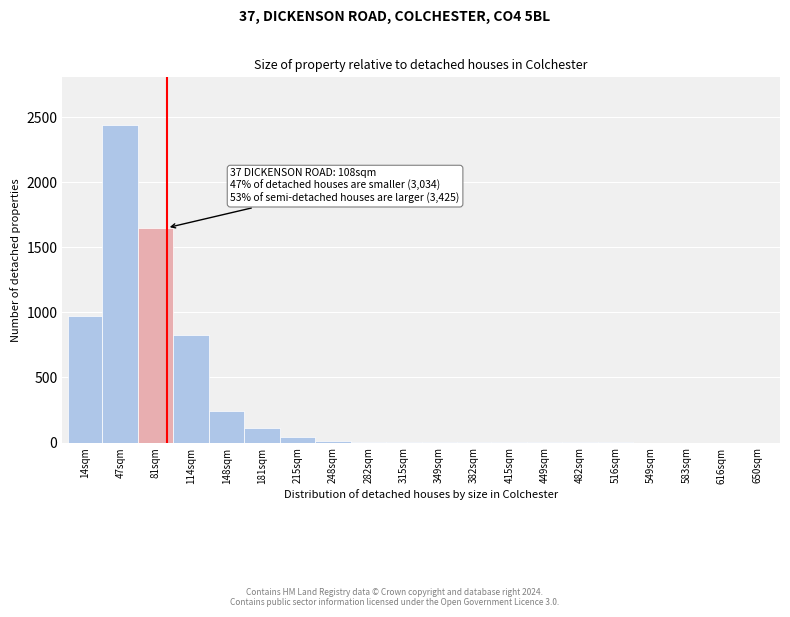

What is the sum of all values?

6318